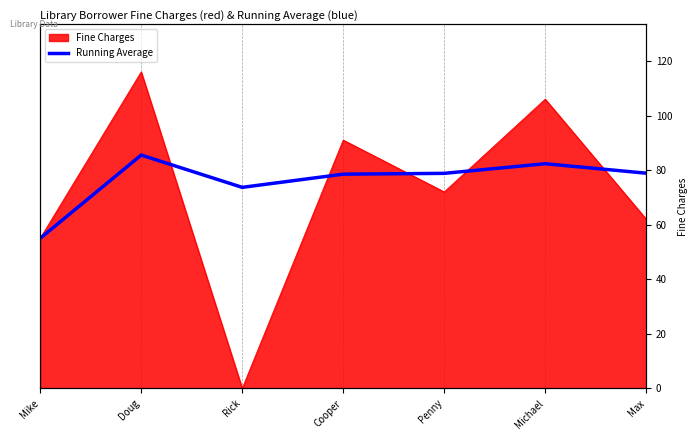

True or false: there are more than 2 points higher than both neighbors.

False